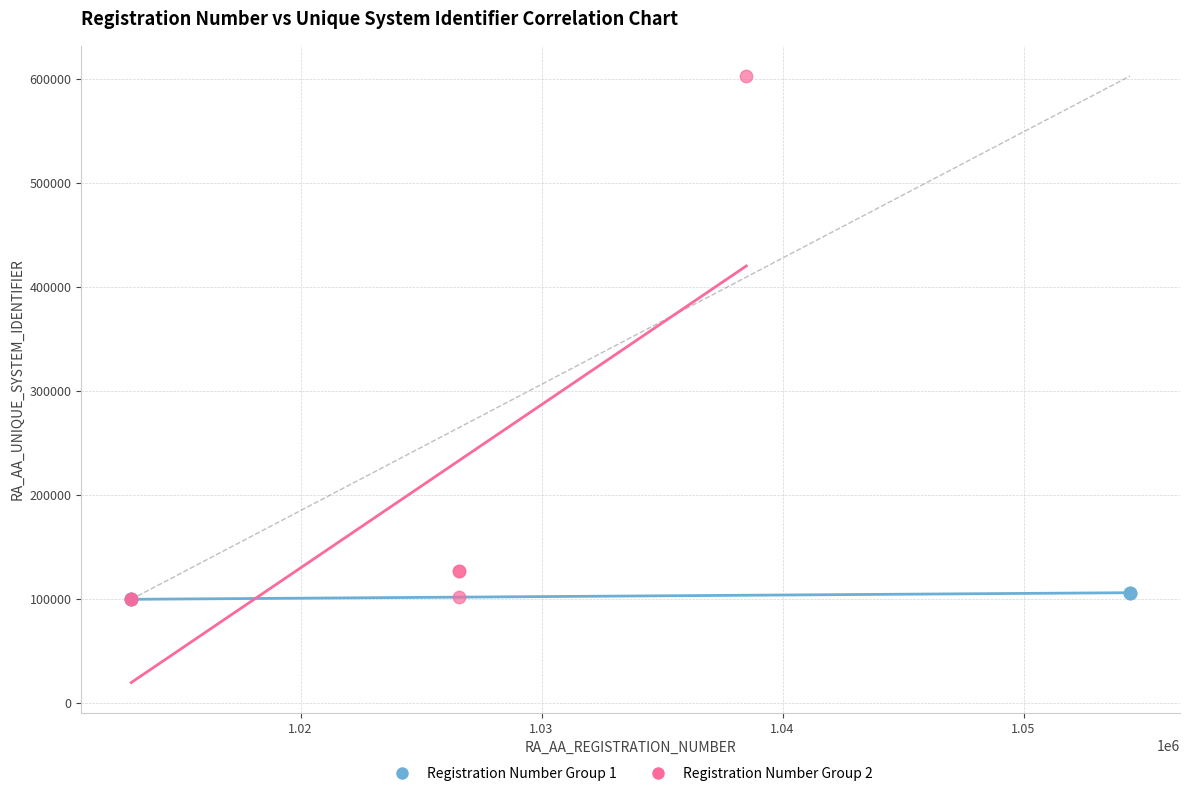

Which series has the widest spread of Y values?

Registration Number Group 2